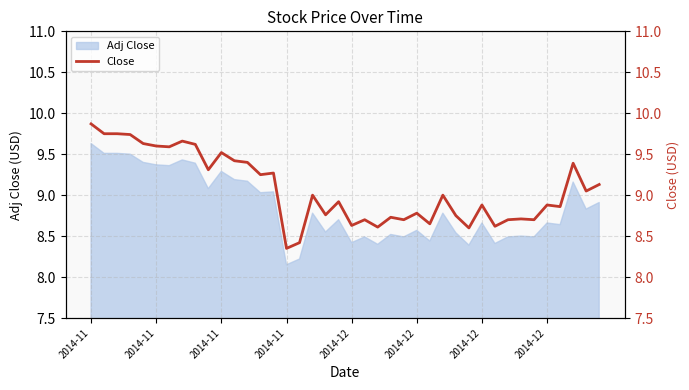

Between 32 and 2014-12, which is larger?

2014-12